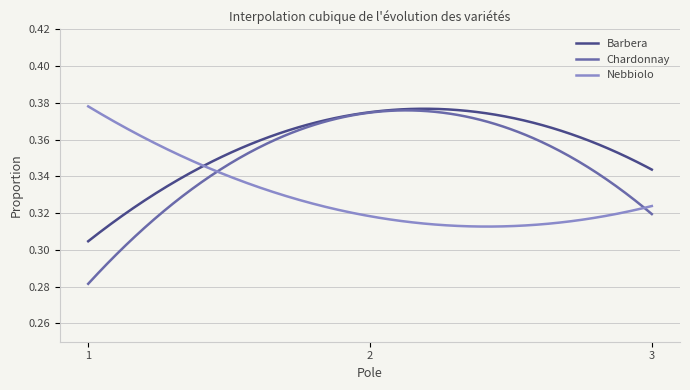

Which series has the largest total across all categories?

Barbera